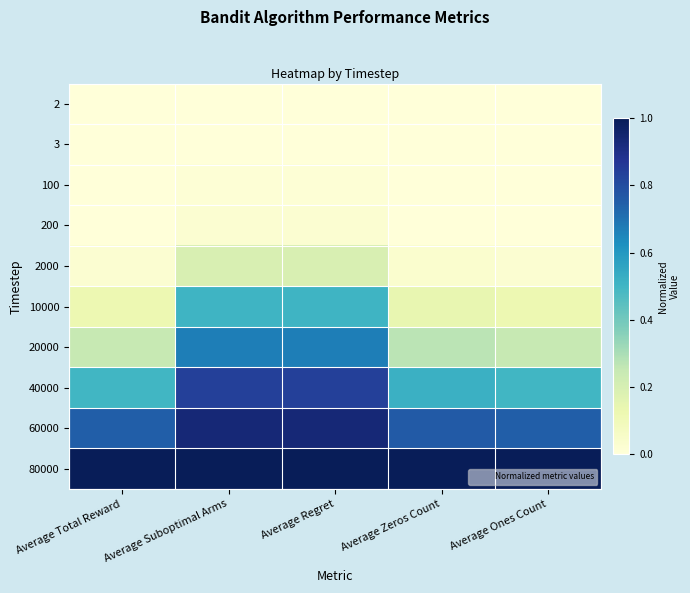

Reading left to right, extract all data points from this chart.

2: Average Total Reward=0.0	Average Suboptimal Arms=0.0	Average Regret=0.0	Average Zeros Count=0.0	Average Ones Count=0.0
3: Average Total Reward=0.0	Average Suboptimal Arms=0.0	Average Regret=0.0	Average Zeros Count=0.0	Average Ones Count=0.0
100: Average Total Reward=0.0	Average Suboptimal Arms=0.0	Average Regret=0.0	Average Zeros Count=0.0	Average Ones Count=0.0
200: Average Total Reward=0.0	Average Suboptimal Arms=0.0	Average Regret=0.0	Average Zeros Count=0.0	Average Ones Count=0.0
2000: Average Total Reward=0.0	Average Suboptimal Arms=0.2	Average Regret=0.2	Average Zeros Count=0.0	Average Ones Count=0.0
10000: Average Total Reward=0.1	Average Suboptimal Arms=0.5	Average Regret=0.5	Average Zeros Count=0.1	Average Ones Count=0.1
20000: Average Total Reward=0.2	Average Suboptimal Arms=0.7	Average Regret=0.7	Average Zeros Count=0.3	Average Ones Count=0.2
40000: Average Total Reward=0.5	Average Suboptimal Arms=0.8	Average Regret=0.8	Average Zeros Count=0.5	Average Ones Count=0.5
60000: Average Total Reward=0.7	Average Suboptimal Arms=0.9	Average Regret=0.9	Average Zeros Count=0.8	Average Ones Count=0.7
80000: Average Total Reward=1.0	Average Suboptimal Arms=1.0	Average Regret=1.0	Average Zeros Count=1.0	Average Ones Count=1.0